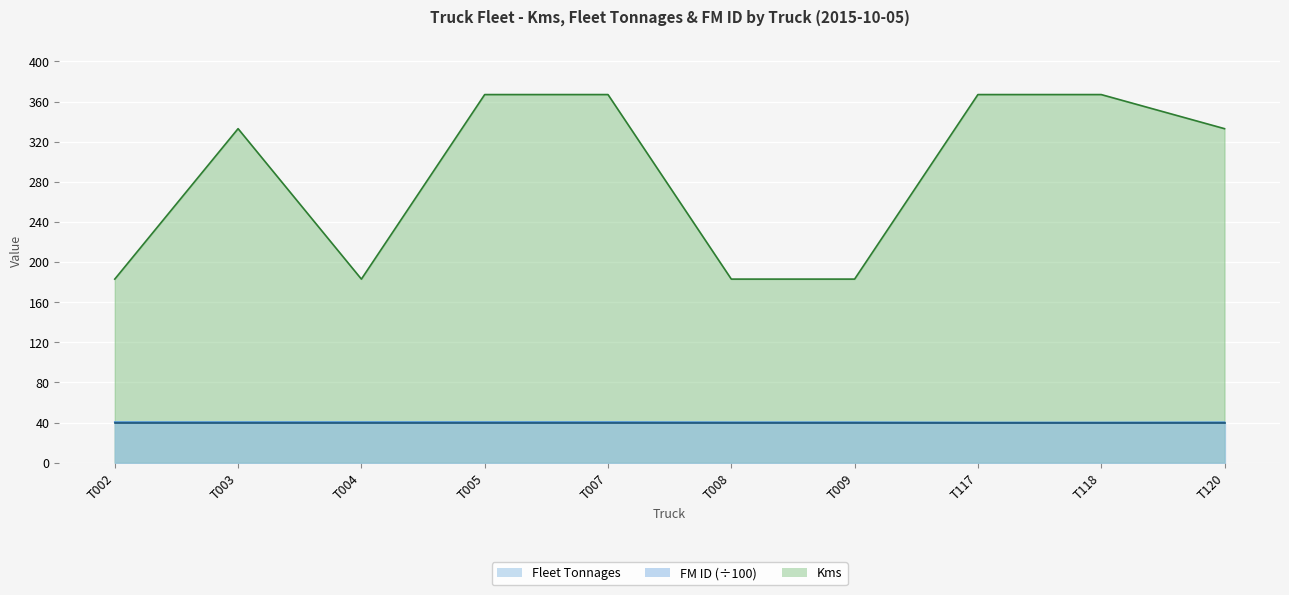

True or false: FM ID and Kms cross at least once.

False